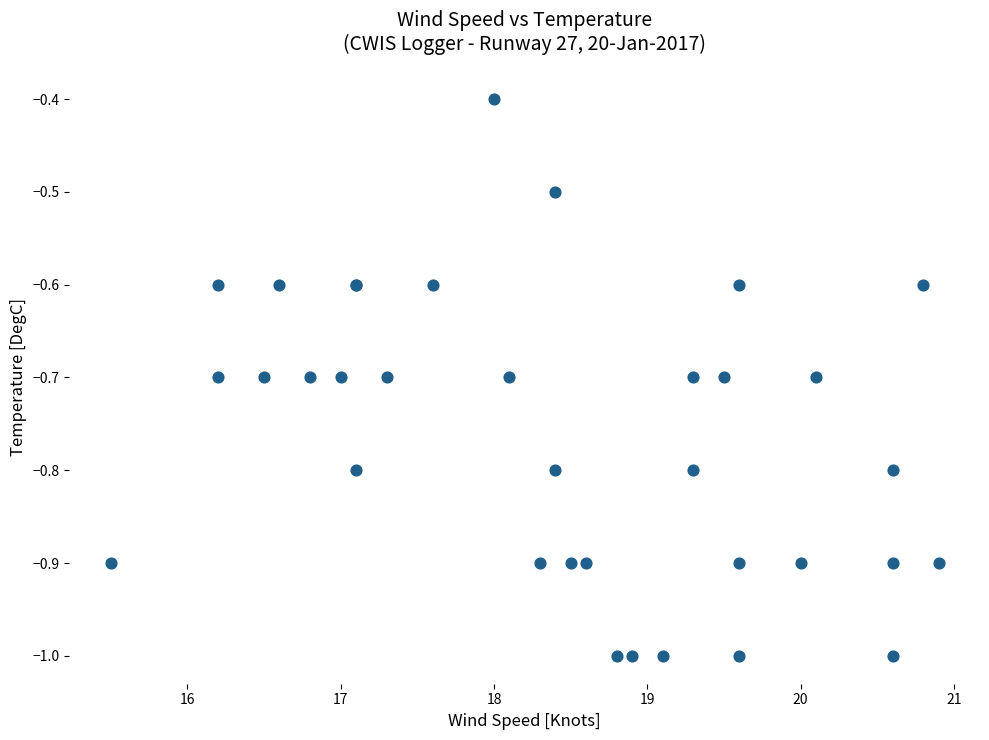

What Y value in the scatter plot is closest to 0?

-0.4